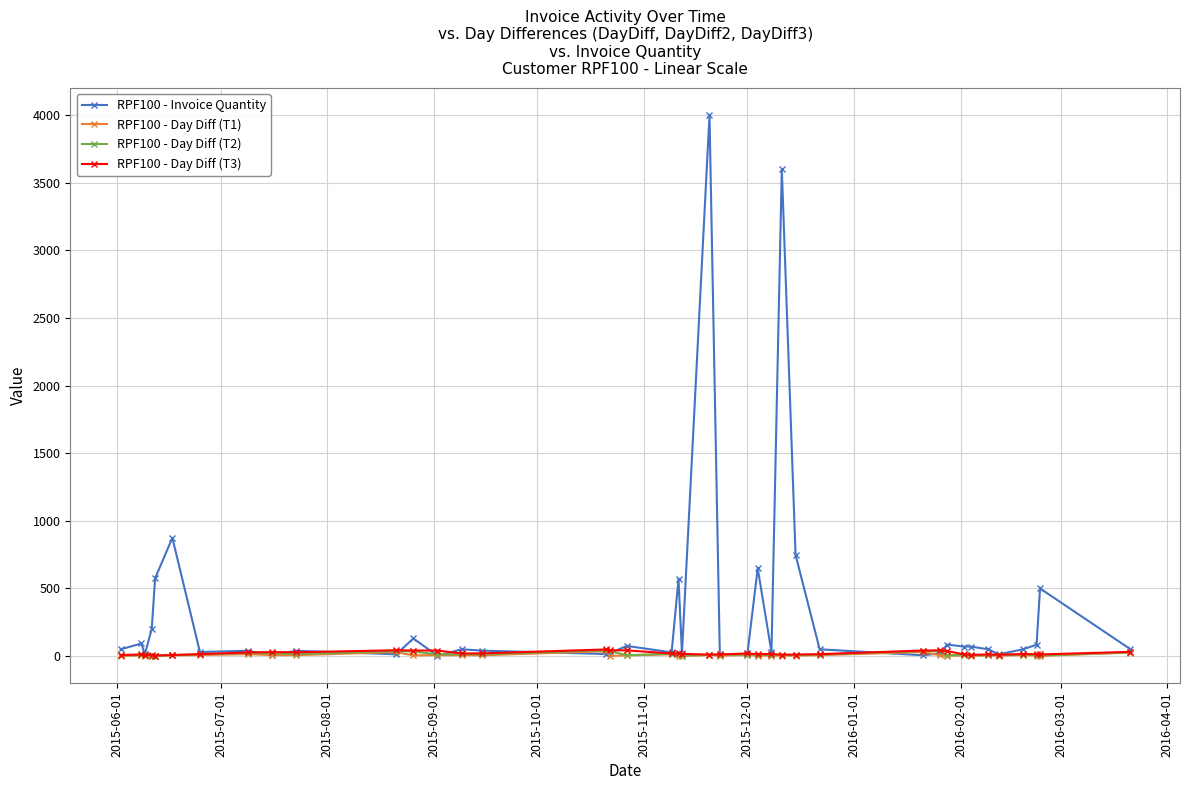

Which series has the largest range (max minus min)?

RPF100 - Invoice Quantity